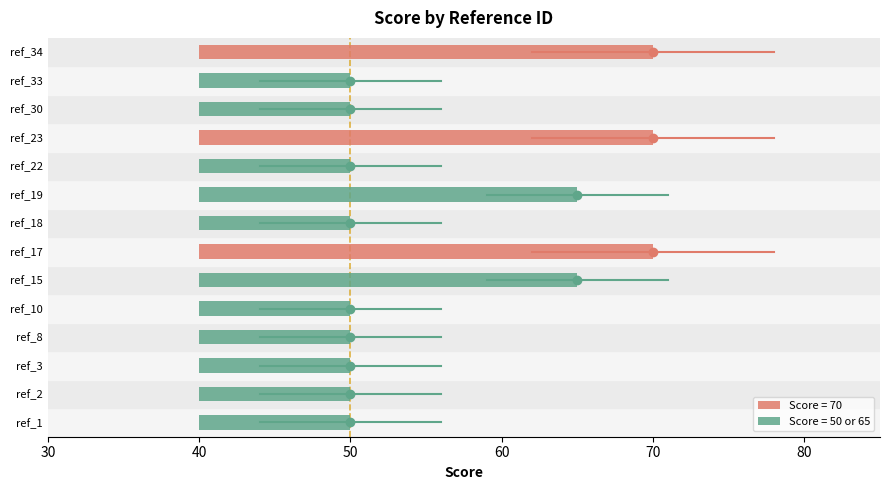

Are the bars horizontal?

Yes